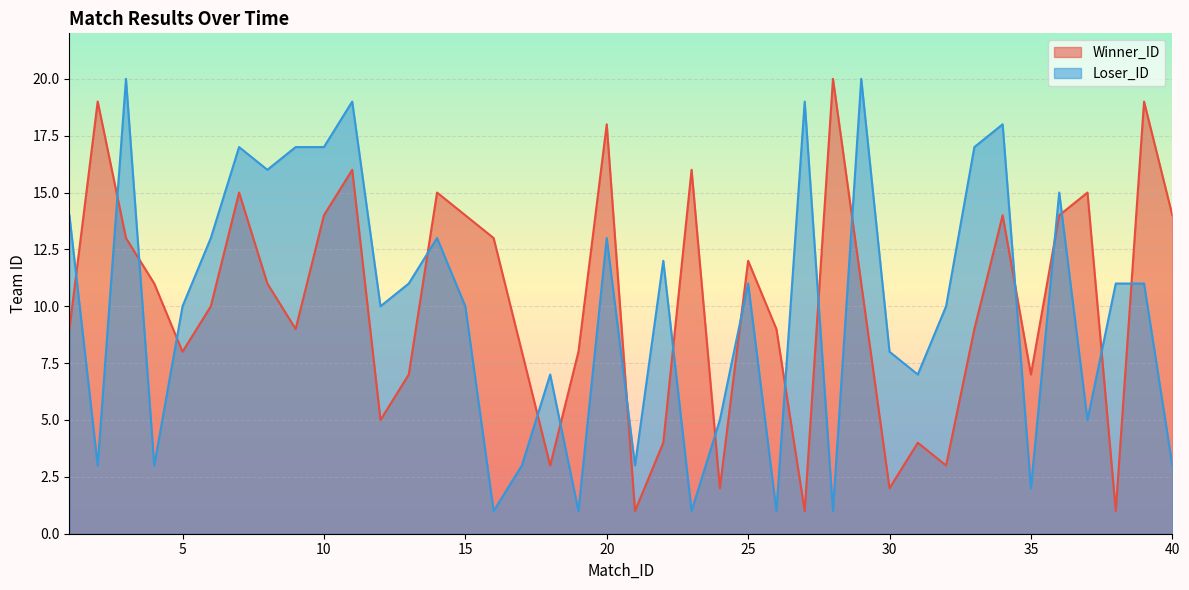

The Winner_ID series shows 1 at 24. True or false?

False